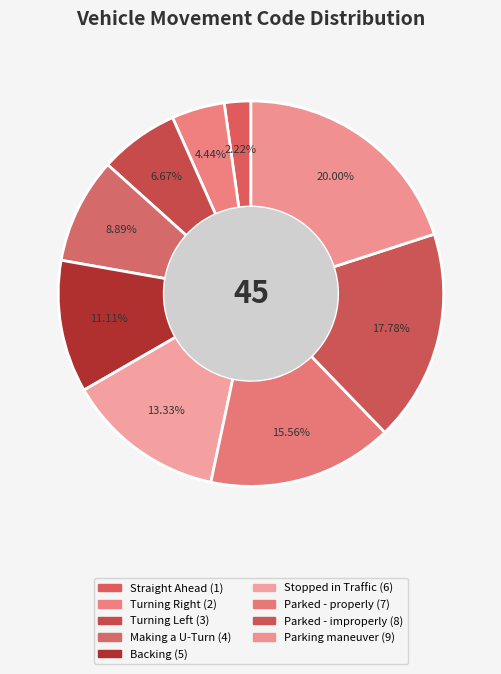

Count the number of slices in the pie.

9